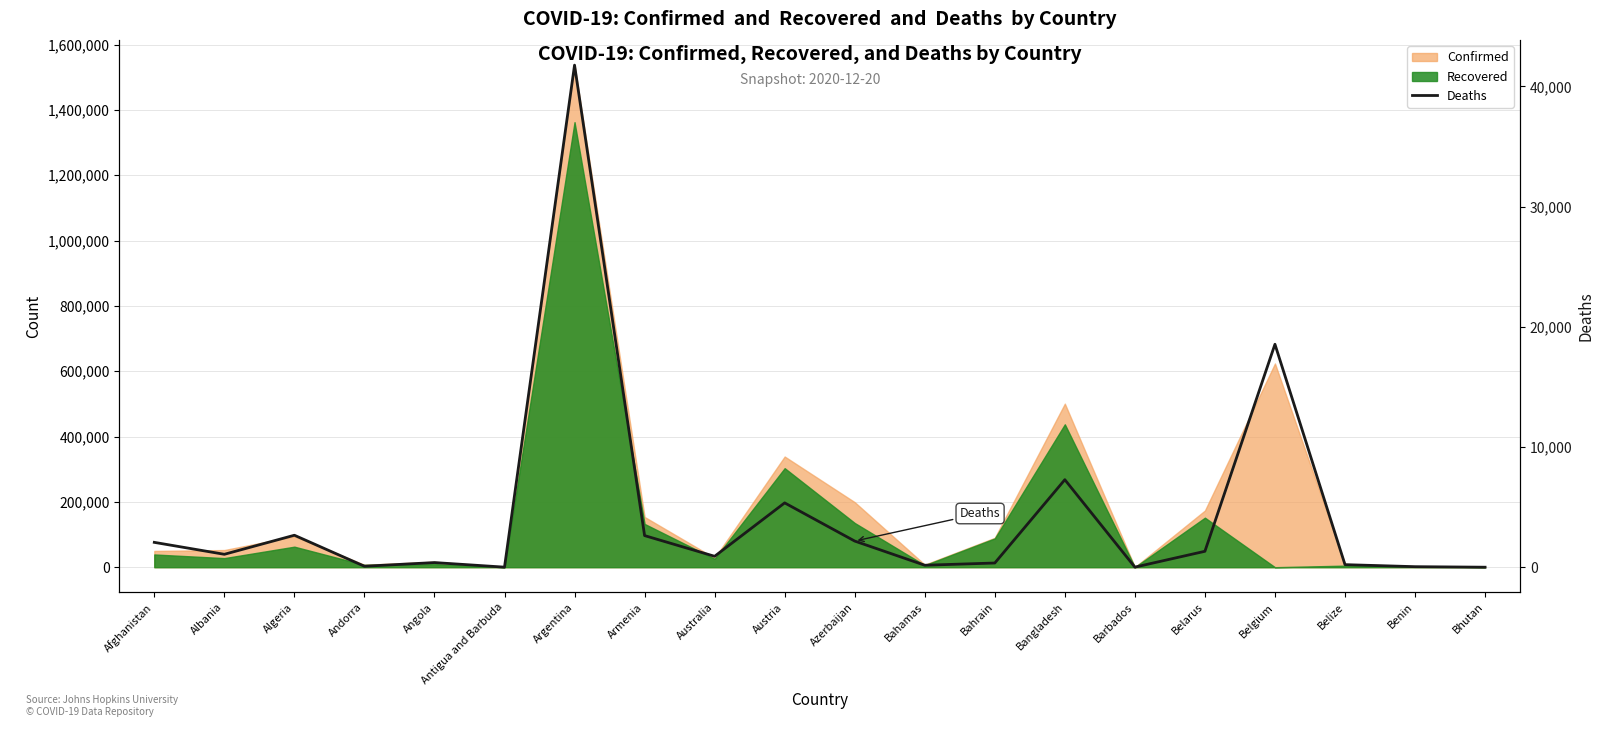

How many data points are less than 1074?

10